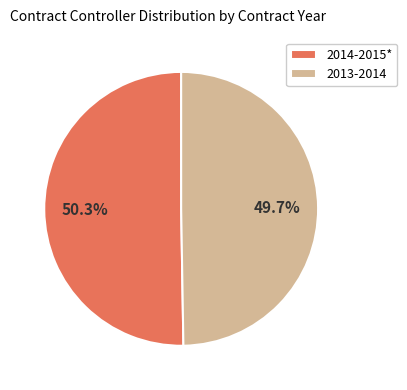

Approximately how many times larger is the value at 2013-2014 compared to 2014-2015*?

1.0